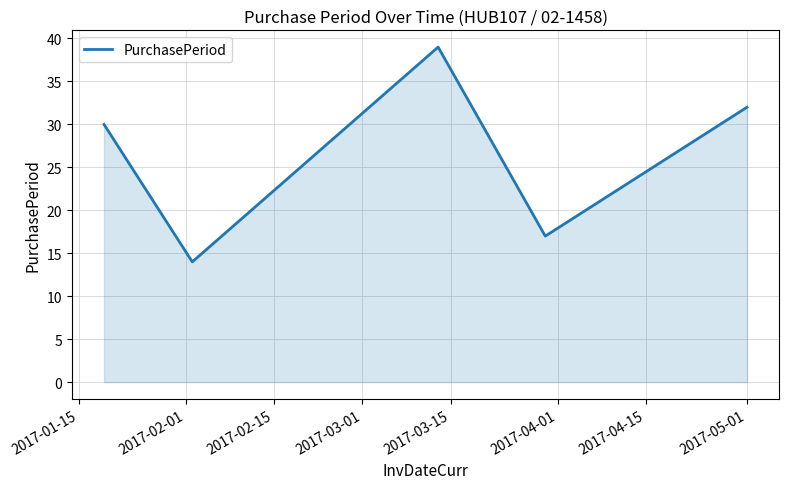

How many lines are shown in the chart?

1